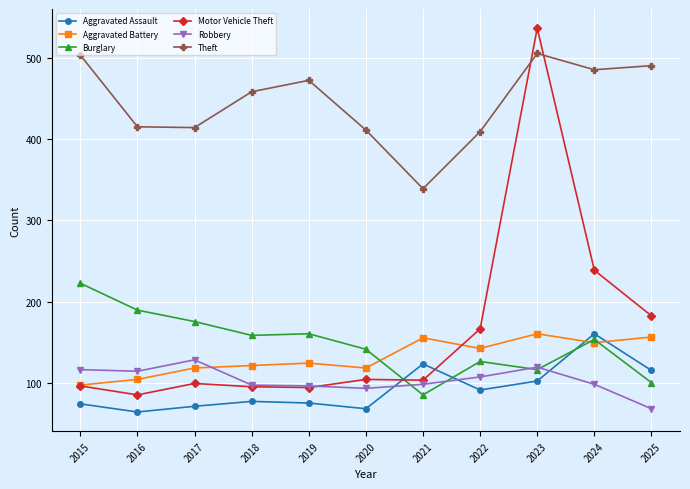

How many times do Aggravated Assault and Aggravated Battery cross each other?

2